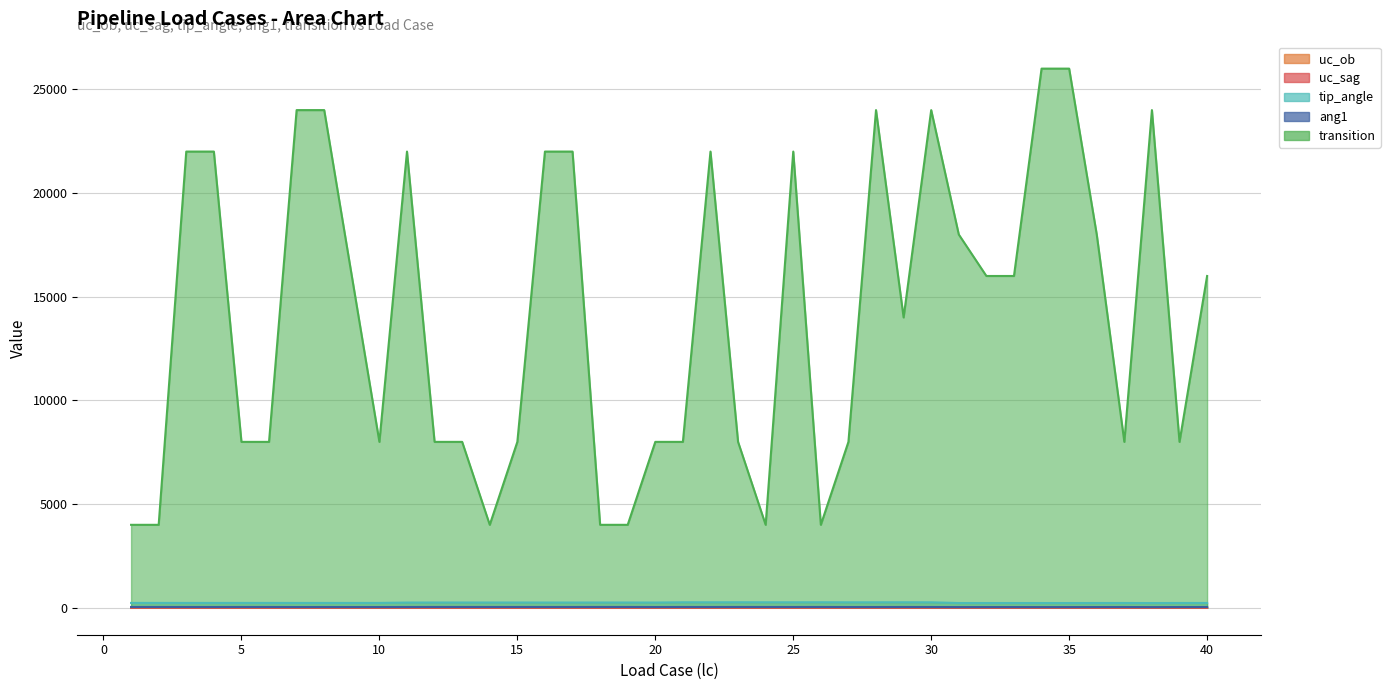

How many categories are shown in the chart?

40